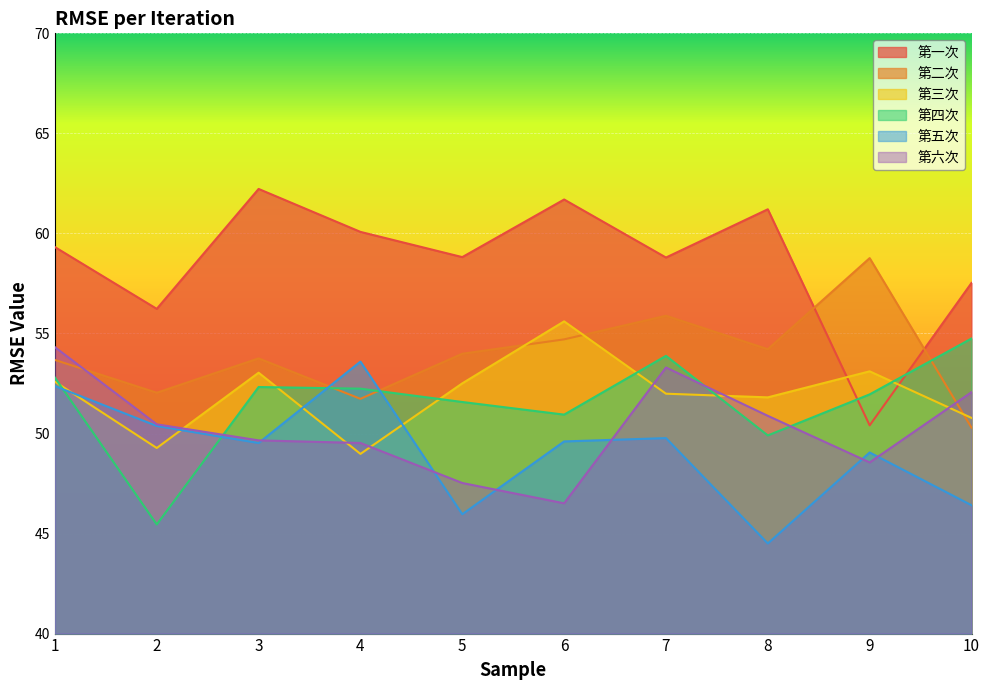

What is the average value of the 第五次 series?

49.1